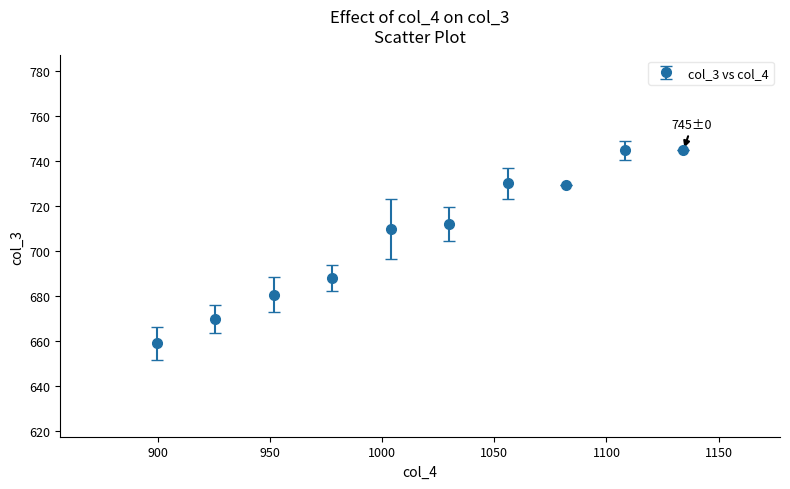

What is the smallest value displayed?

658.9